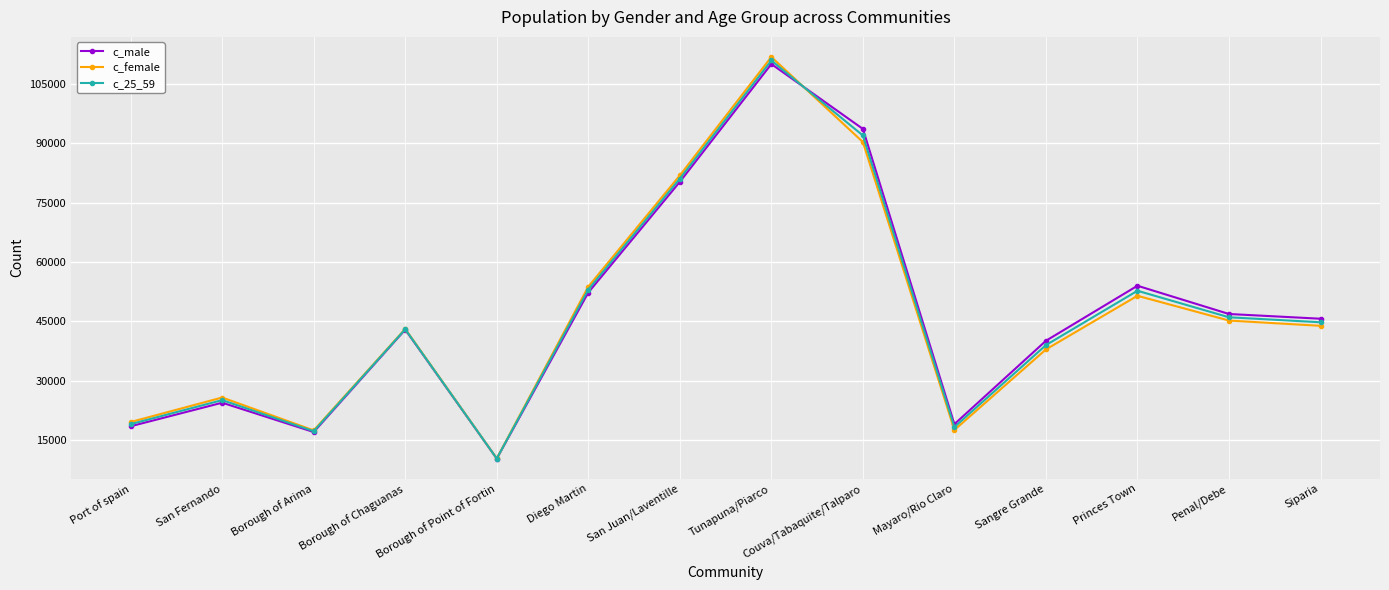

Which series has the widest spread of values?

c_female